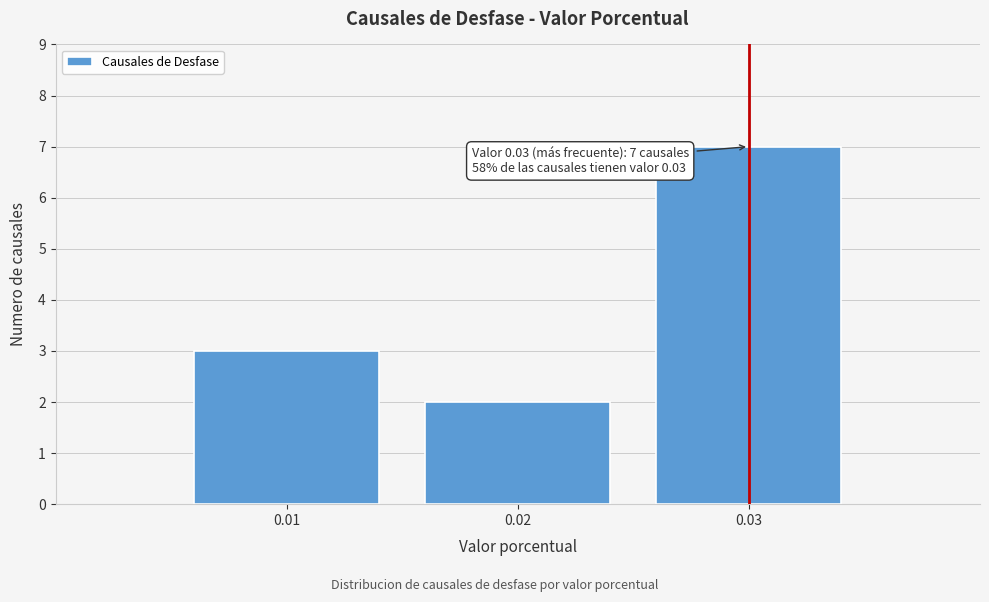

Reading right to left, what are all the values shown in this chart?

7	2	3